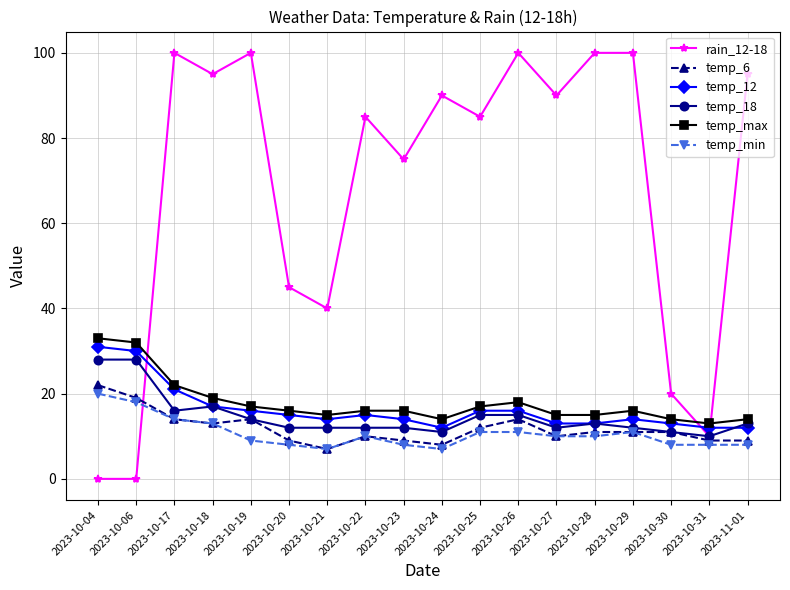

At which category is the sum across all series the highest?

2023-10-17